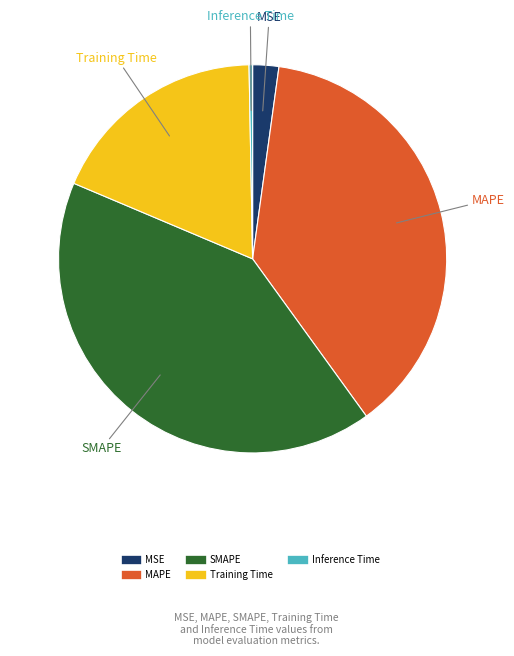

Rank the categories by value from lowest to highest.

Inference Time, MSE, Training Time, MAPE, SMAPE